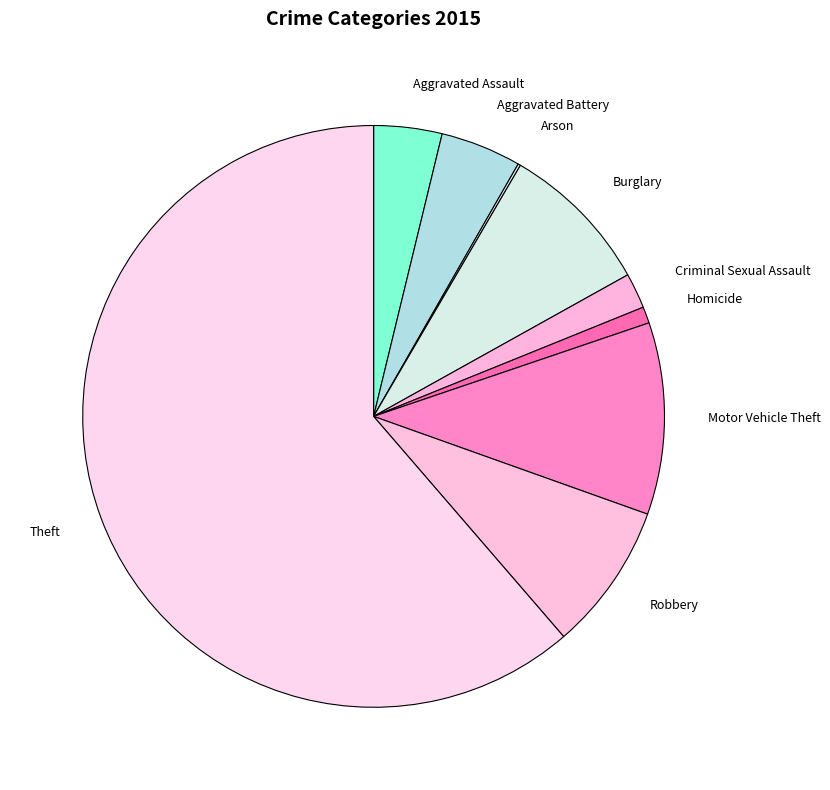

Is there a majority slice in this chart?

Yes